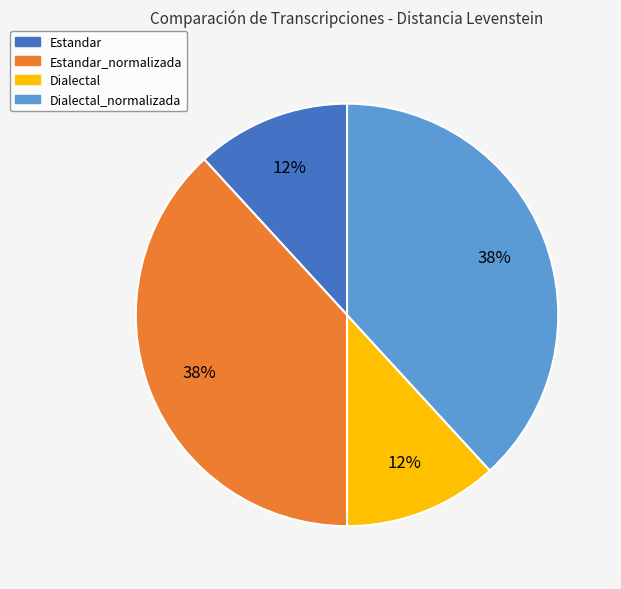

To the nearest percent, what is the average slice percentage?

25%